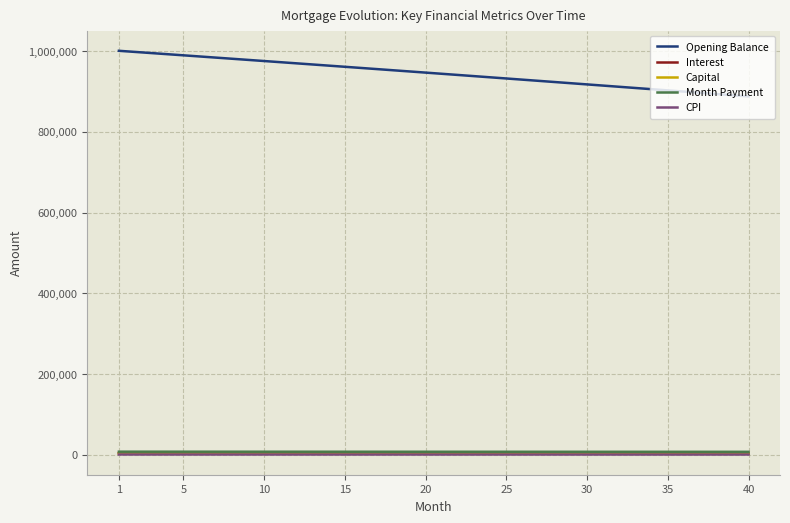

What is the greatest value displayed?

1000833.3